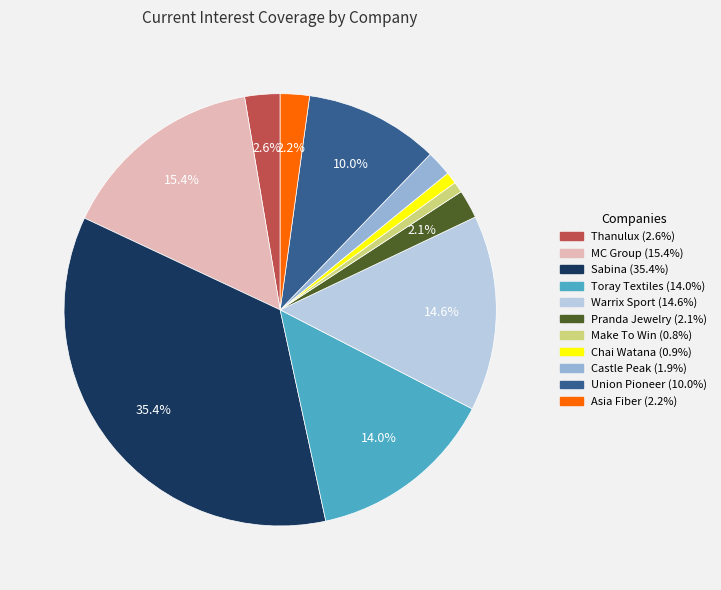

Is there any slice that represents more than half of the pie?

No